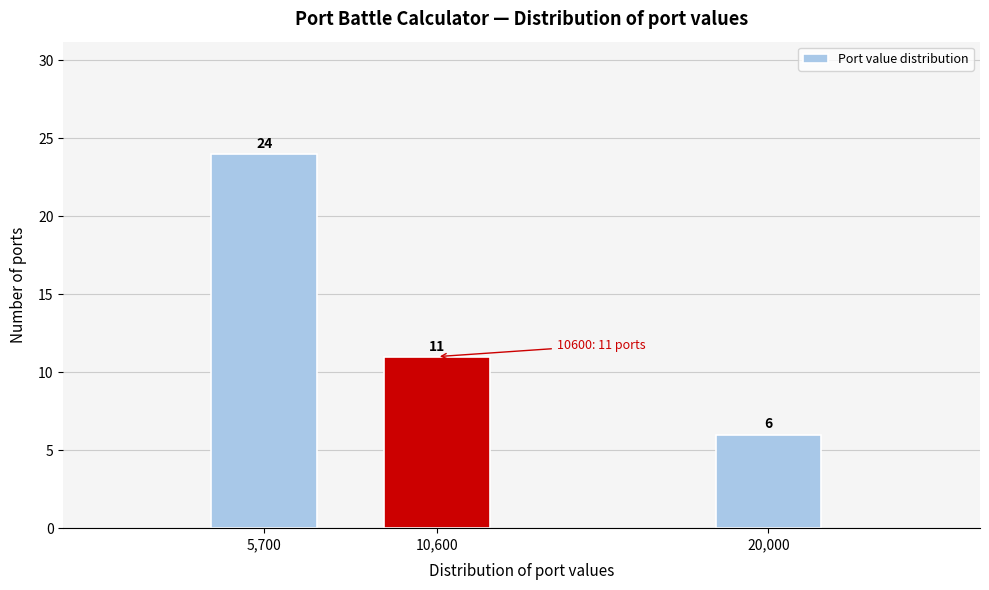

Reading left to right, extract all data points from this chart.

5,700=24	10,600=11	20,000=6